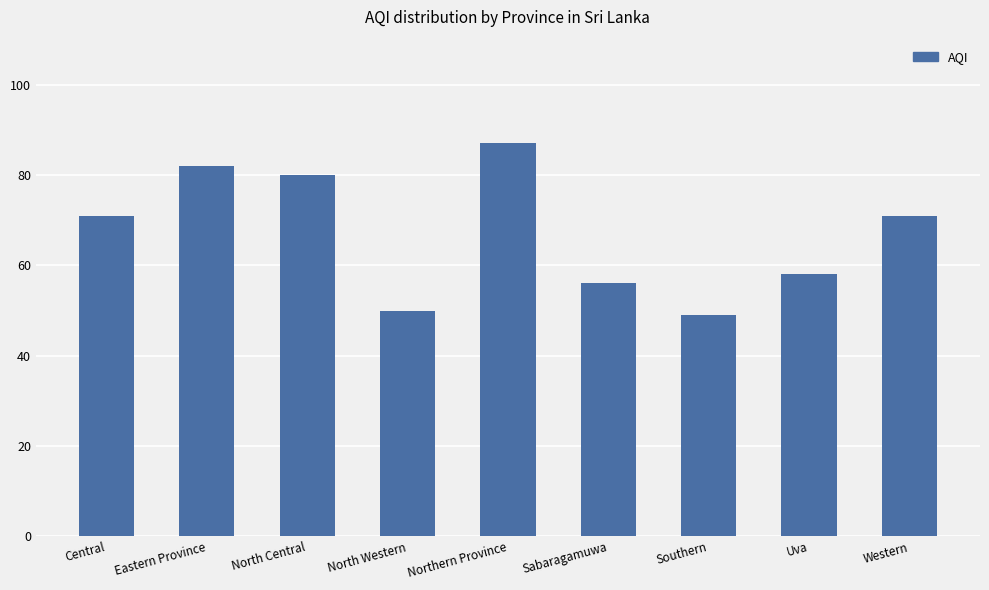

Is it true that the value at Central is 17?

False